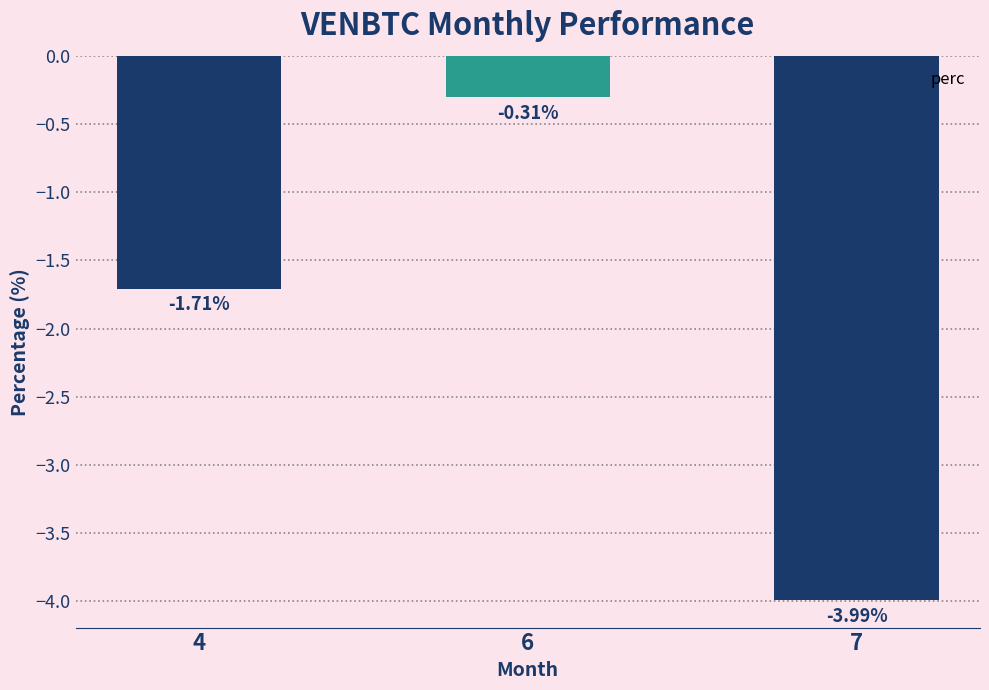

Which label corresponds to the largest value in the chart?

6